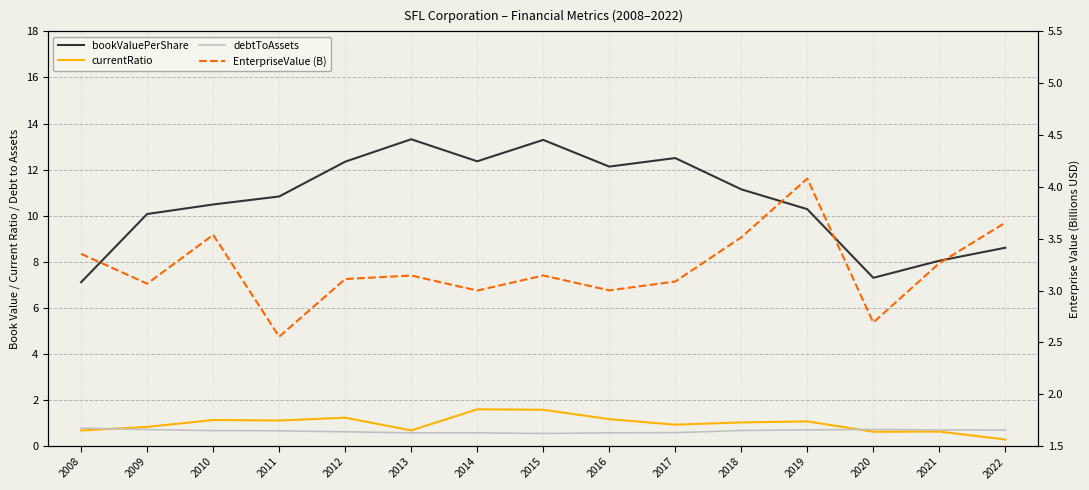

What is the difference between the second highest and minimum values in the bookValuePerShare series?

6.2